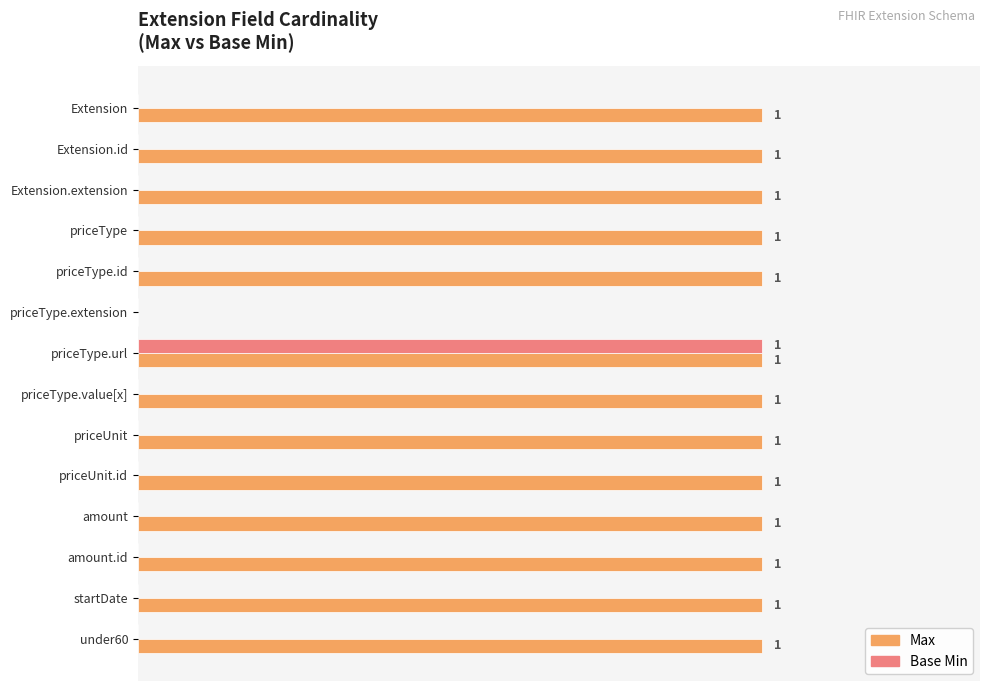

Is the value of Max at priceType.id greater than the value of Base Min at priceType?

Yes